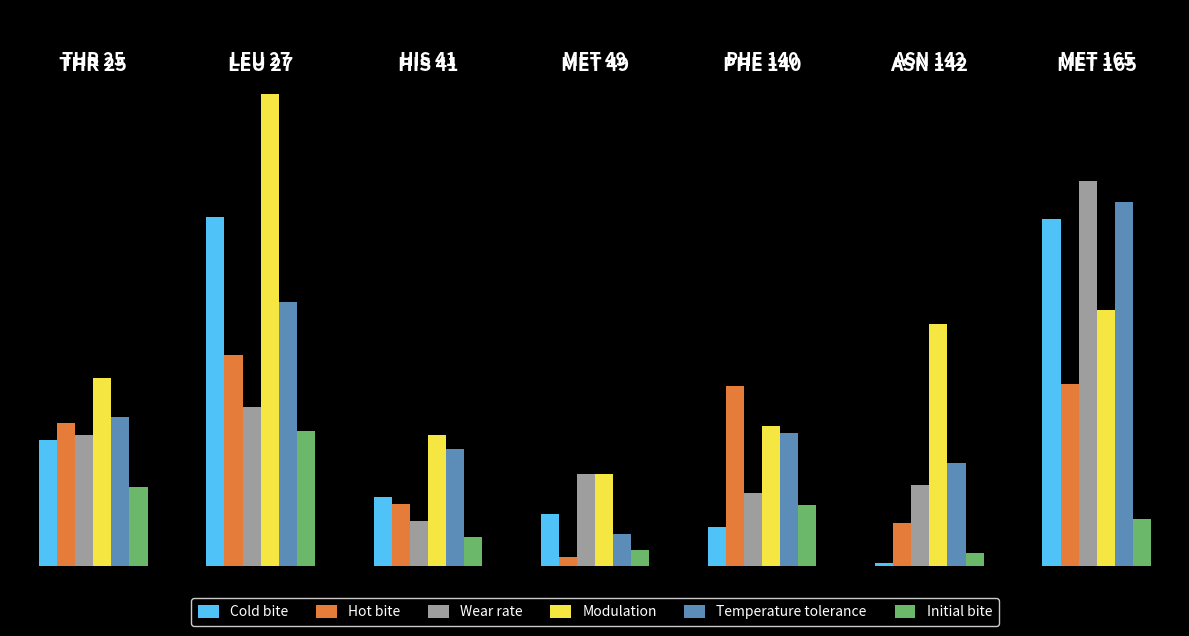

Reading left to right, list all the values displayed in this chart.

Cold bite: 0.1	0.2	0.0	0.0	0.0	0.0	0.2
Hot bite: 0.1	0.1	0.0	0.0	0.1	0.0	0.1
Wear rate: 0.1	0.1	0.0	0.0	0.0	0.0	0.2
Modulation: 0.1	0.3	0.1	0.0	0.1	0.1	0.1
Temperature tolerance: 0.1	0.1	0.1	0.0	0.1	0.1	0.2
Initial bite: 0.0	0.1	0.0	0.0	0.0	0.0	0.0